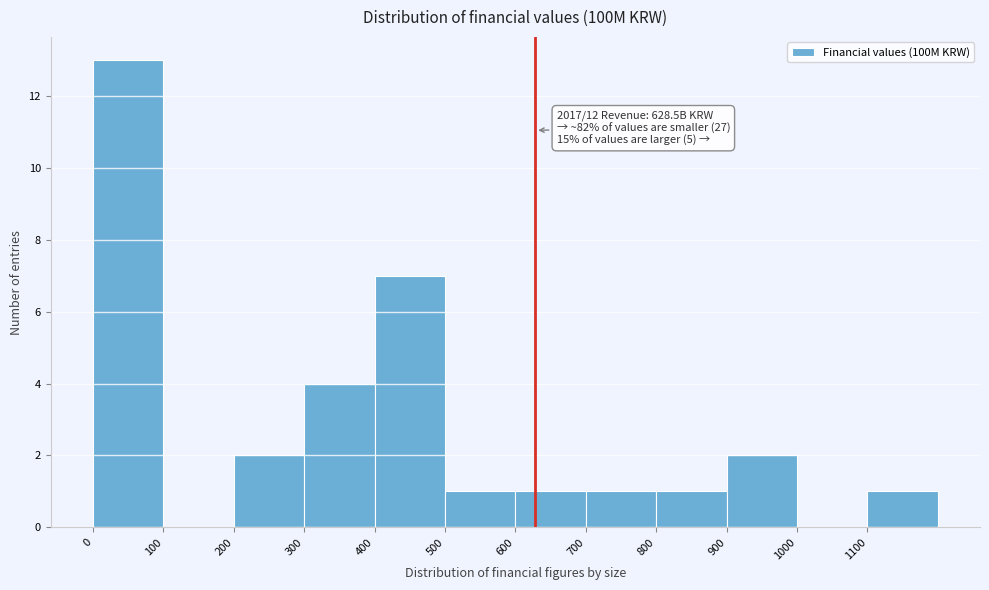

Which range on the x-axis has the tallest bar?

0 to 100